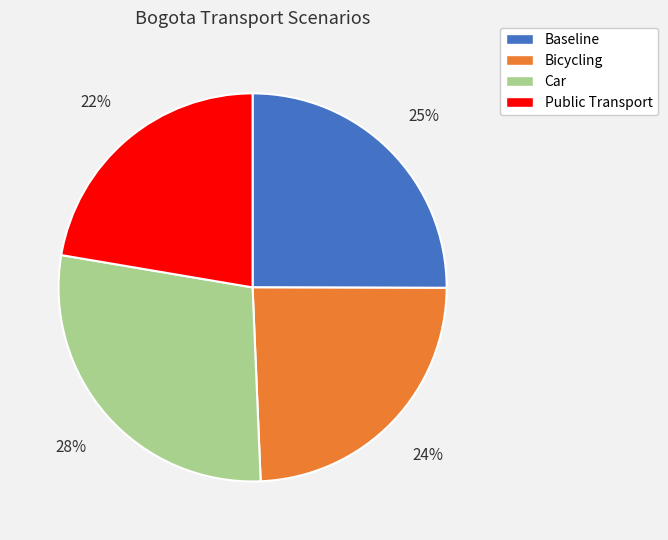

Which has a higher value, Baseline or Public Transport?

Baseline